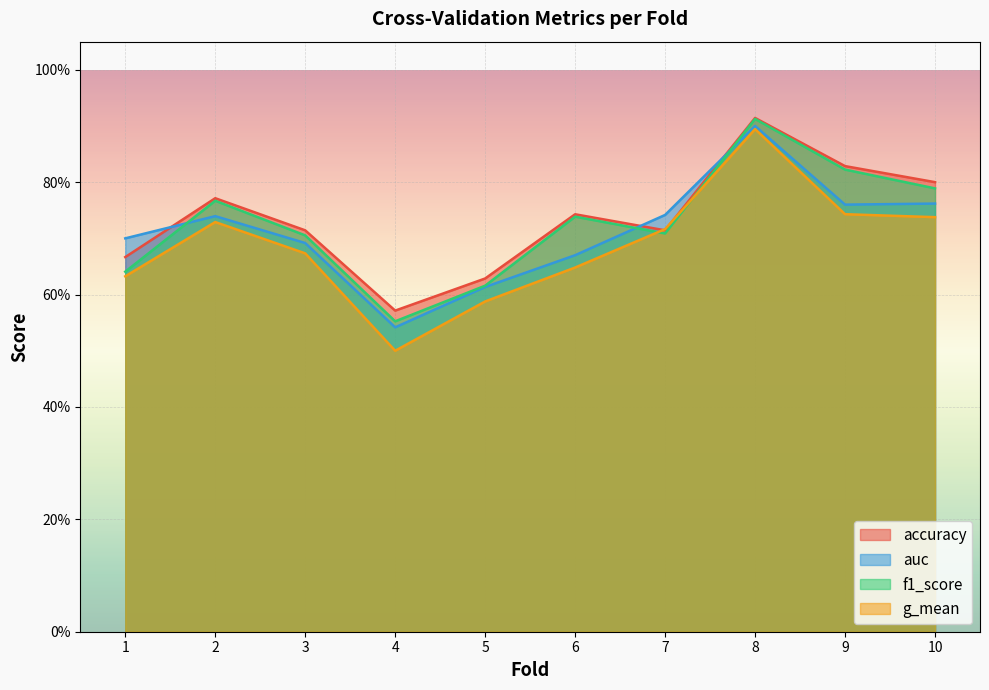

What is the difference between the maximum and minimum values in the auc series?

0.4